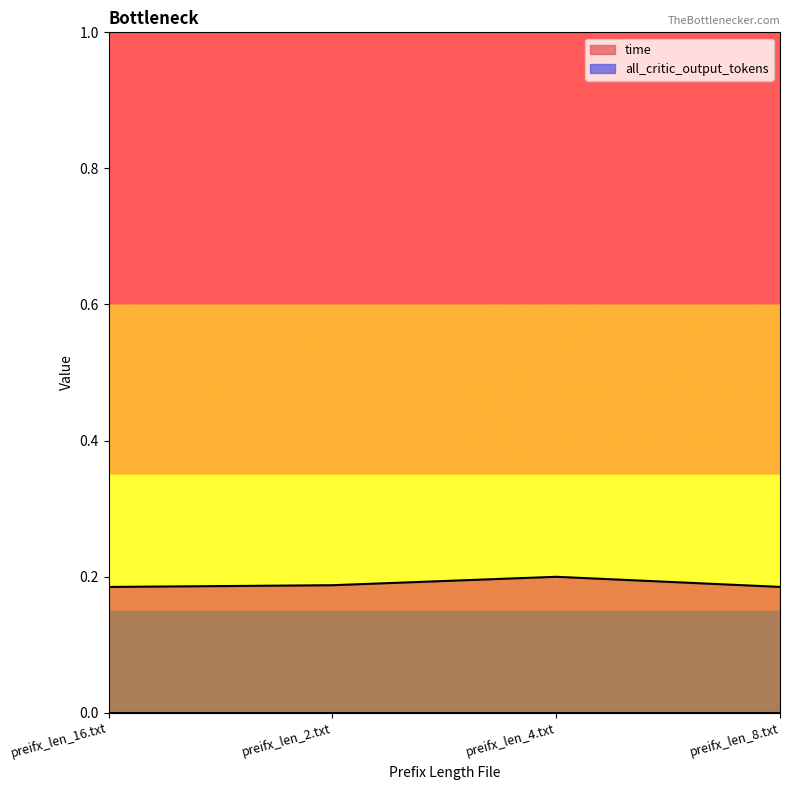

What is the label of the 3rd point from the left?

preifx_len_4.txt